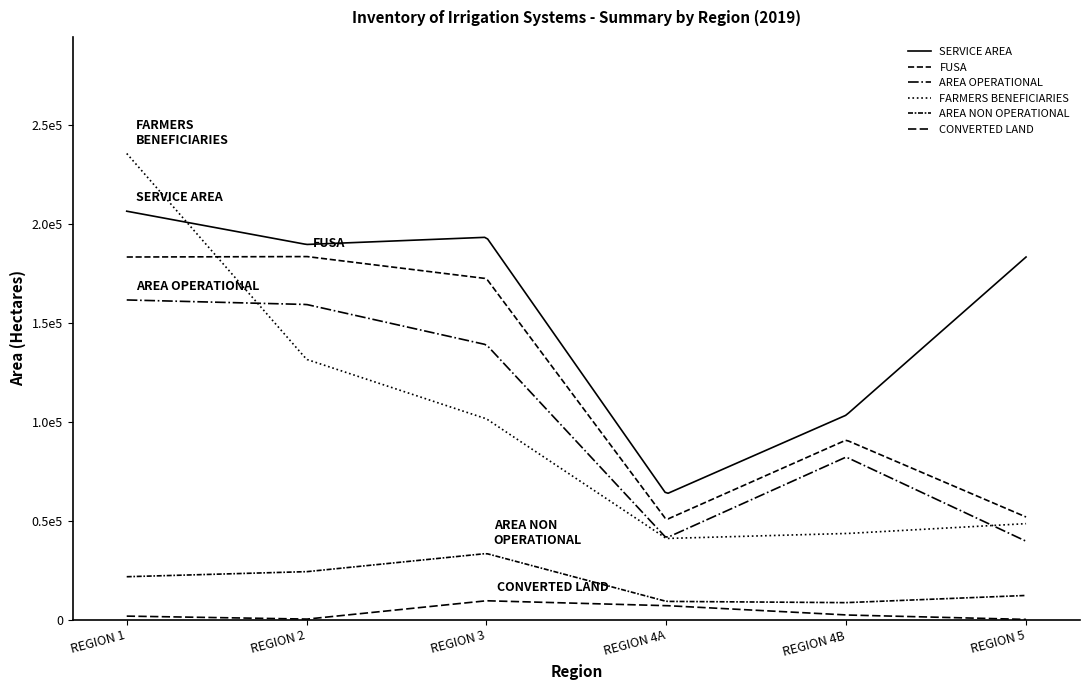

Is this an area chart (filled region under the line)?

No